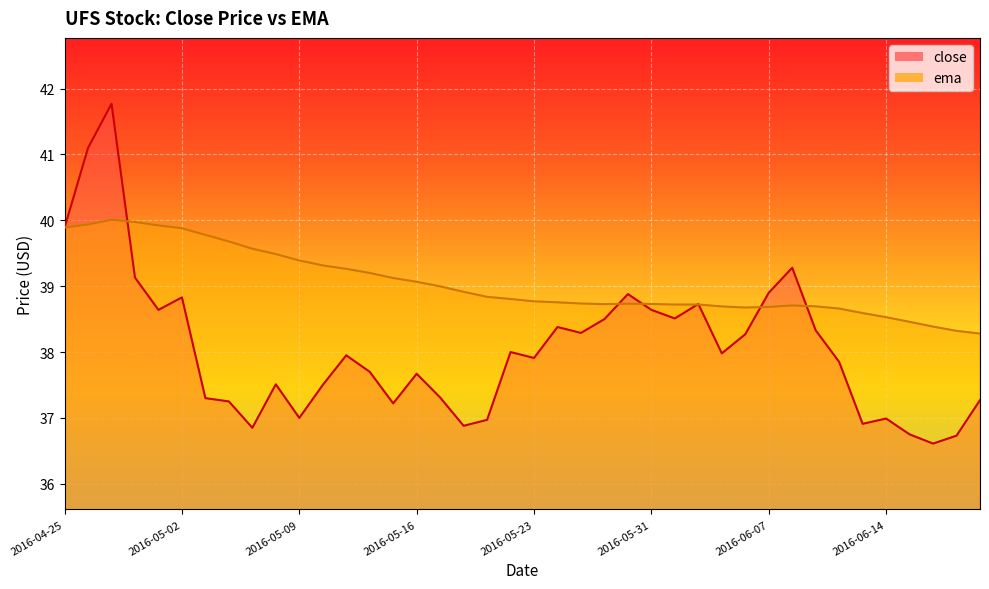

Reading right to left, extract all data points from this chart.

close: 2016-06-20=37.3	2016-06-17=36.7	2016-06-16=36.6	2016-06-15=36.8	2016-06-14=37.0	2016-06-13=36.9	2016-06-10=37.8	2016-06-09=38.3	2016-06-08=39.3	2016-06-07=38.9	2016-06-06=38.3	2016-06-03=38.0	2016-06-02=38.7	2016-06-01=38.5	2016-05-31=38.6	2016-05-27=38.9	2016-05-26=38.5	2016-05-25=38.3	2016-05-24=38.4	2016-05-23=37.9	2016-05-20=38.0	2016-05-19=37.0	2016-05-18=36.9	2016-05-17=37.3	2016-05-16=37.7	2016-05-13=37.2	2016-05-12=37.7	2016-05-11=38.0	2016-05-10=37.5	2016-05-09=37.0	2016-05-06=37.5	2016-05-05=36.8	2016-05-04=37.2	2016-05-03=37.3	2016-05-02=38.8	2016-04-29=38.6	2016-04-28=39.1	2016-04-27=41.8	2016-04-26=41.1	2016-04-25=39.9
ema: 2016-06-20=38.3	2016-06-17=38.3	2016-06-16=38.4	2016-06-15=38.5	2016-06-14=38.5	2016-06-13=38.6	2016-06-10=38.7	2016-06-09=38.7	2016-06-08=38.7	2016-06-07=38.7	2016-06-06=38.7	2016-06-03=38.7	2016-06-02=38.7	2016-06-01=38.7	2016-05-31=38.7	2016-05-27=38.7	2016-05-26=38.7	2016-05-25=38.7	2016-05-24=38.8	2016-05-23=38.8	2016-05-20=38.8	2016-05-19=38.8	2016-05-18=38.9	2016-05-17=39.0	2016-05-16=39.1	2016-05-13=39.1	2016-05-12=39.2	2016-05-11=39.3	2016-05-10=39.3	2016-05-09=39.4	2016-05-06=39.5	2016-05-05=39.6	2016-05-04=39.7	2016-05-03=39.8	2016-05-02=39.9	2016-04-29=39.9	2016-04-28=40.0	2016-04-27=40.0	2016-04-26=39.9	2016-04-25=39.9